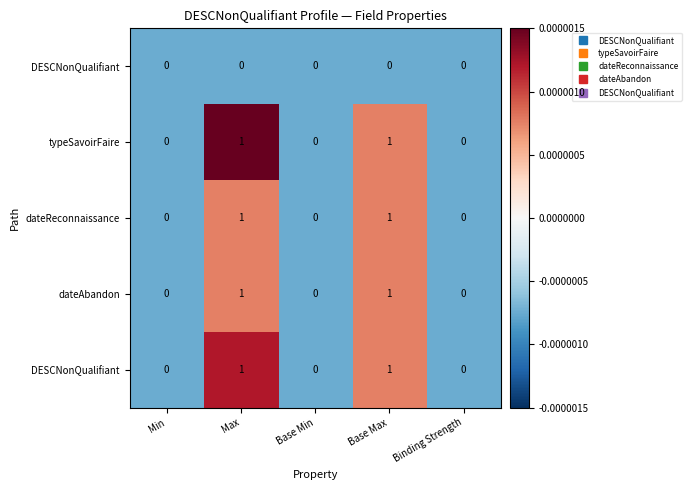

Which label corresponds to the smallest value in the chart?

Min